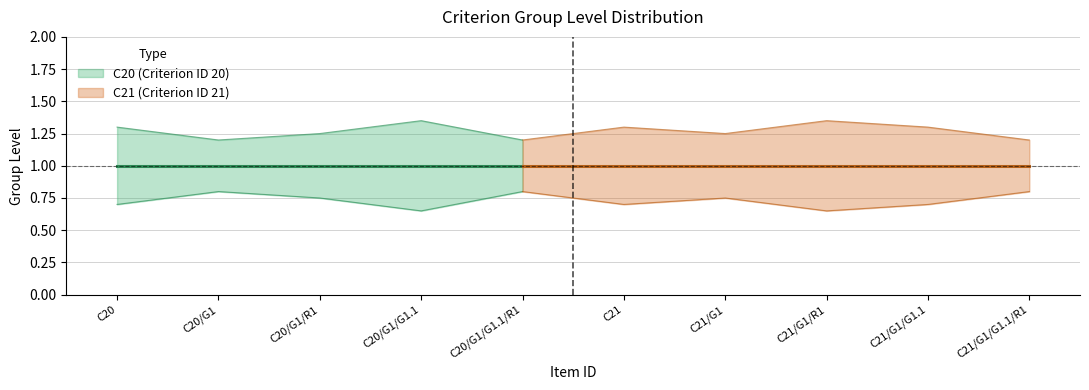

What is the difference between the highest and lowest values at C20?

0.6